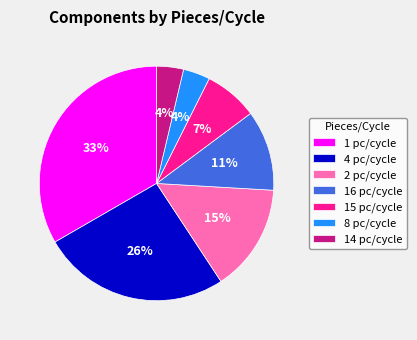

Do 8 pc/cycle and 14 pc/cycle together represent more than half of the pie?

No